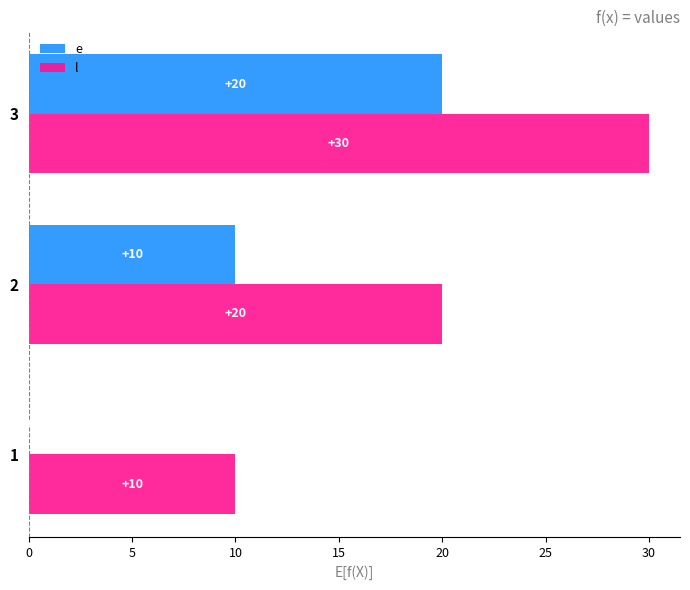

True or false: l has a value of 10 at 1.

True